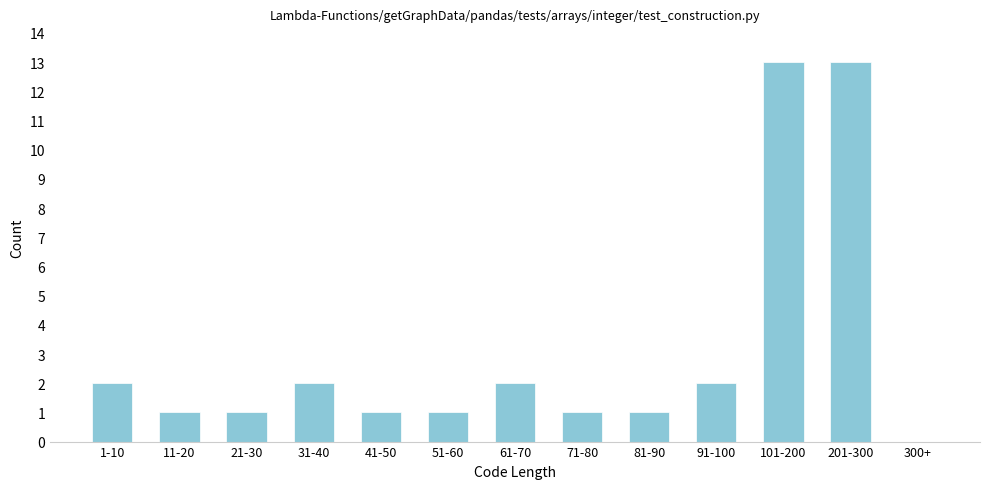

Reading left to right, extract all data points from this chart.

1-10=2	11-20=1	21-30=1	31-40=2	41-50=1	51-60=1	61-70=2	71-80=1	81-90=1	91-100=2	101-200=13	201-300=13	300+=0